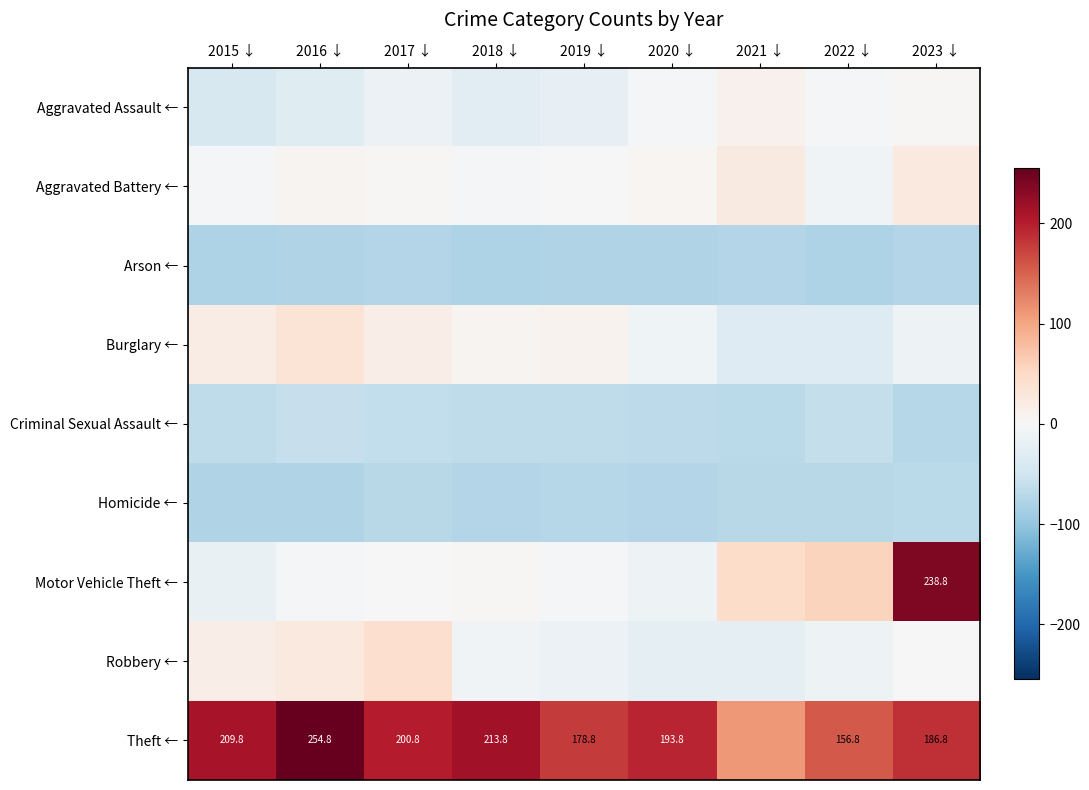

What is the minimum value shown in the chart?

-78.2